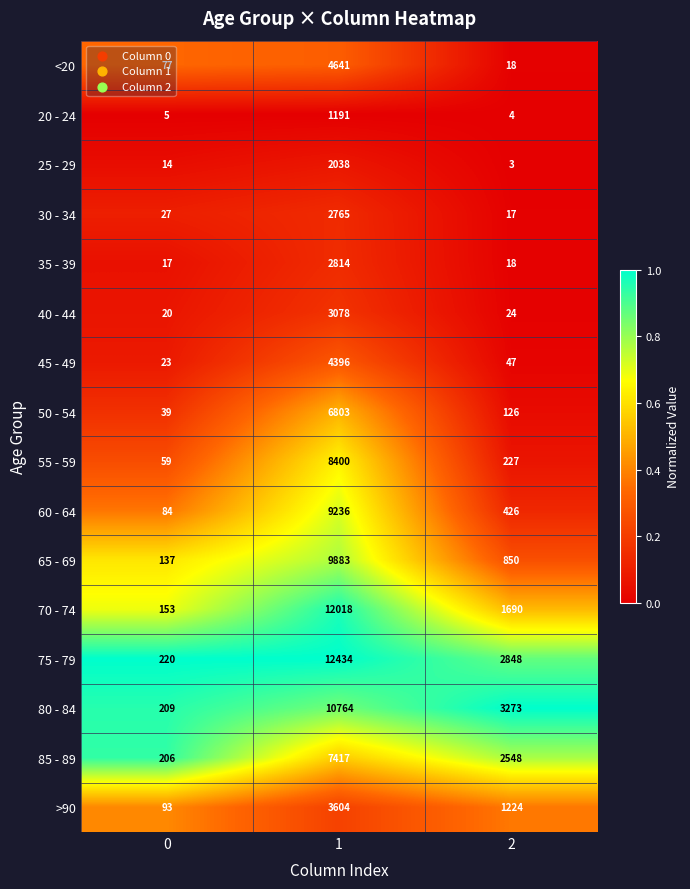

What is the lowest value of the 30 - 34 series?

17